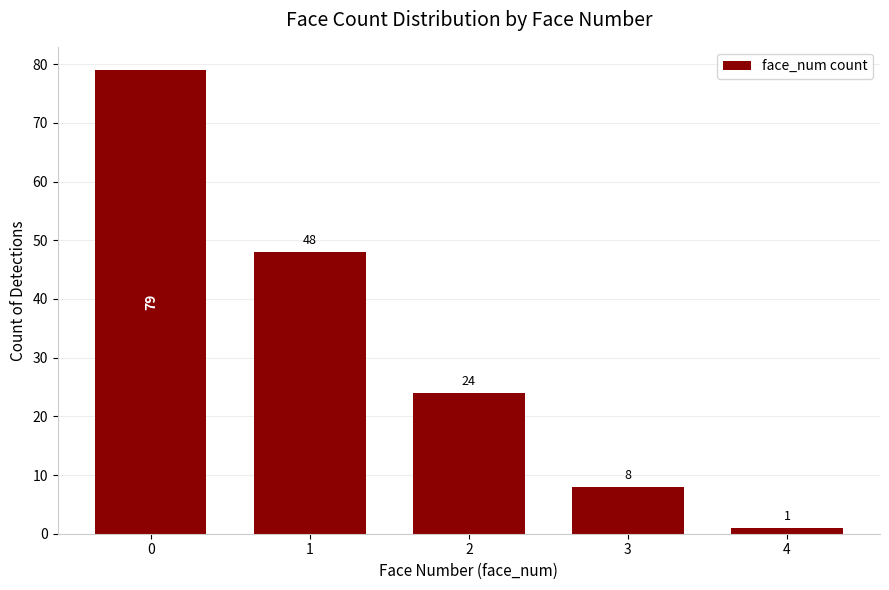

What is the change in value from 0 to 3?

-71